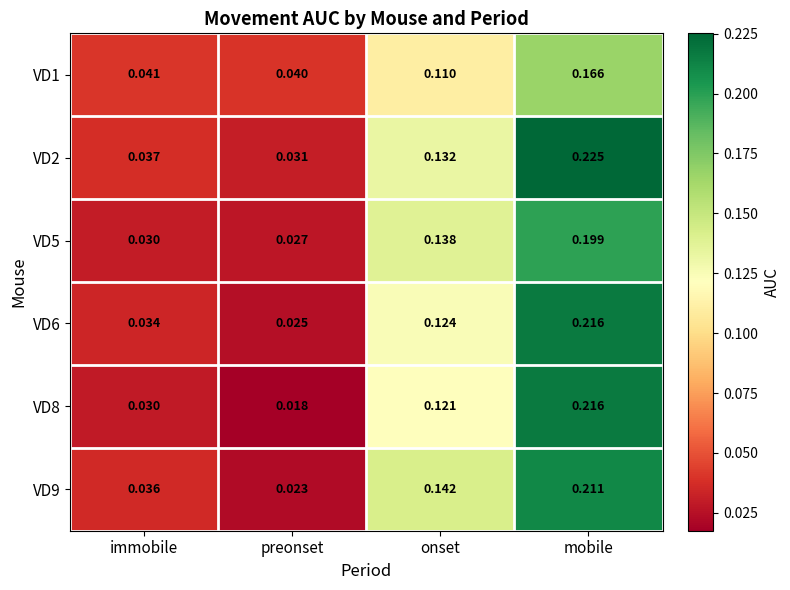

At which category is the sum across all series the highest?

mobile